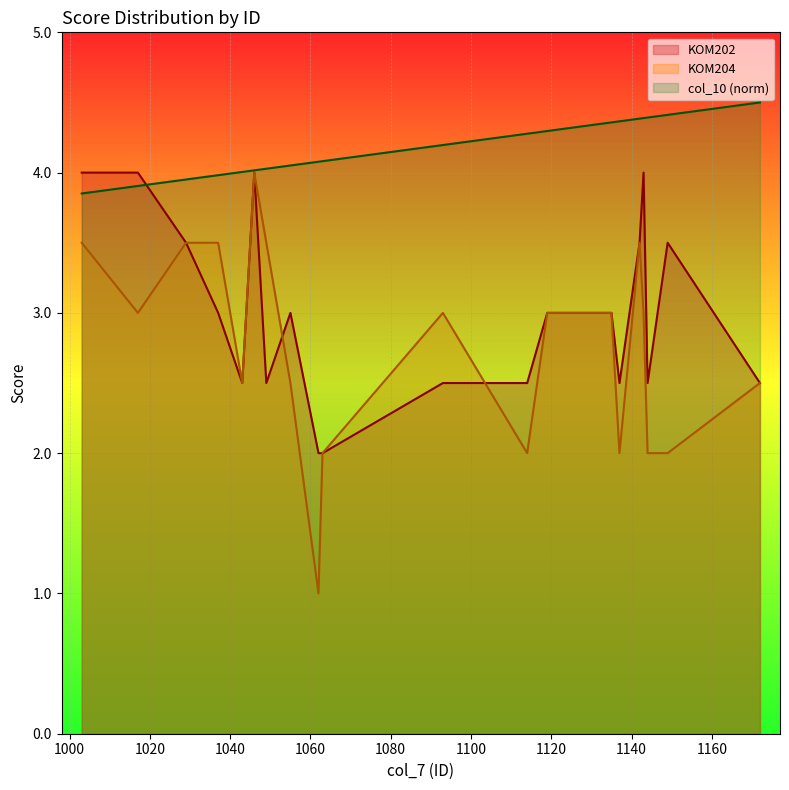

True or false: col_10 and KOM204 cross at least once.

False